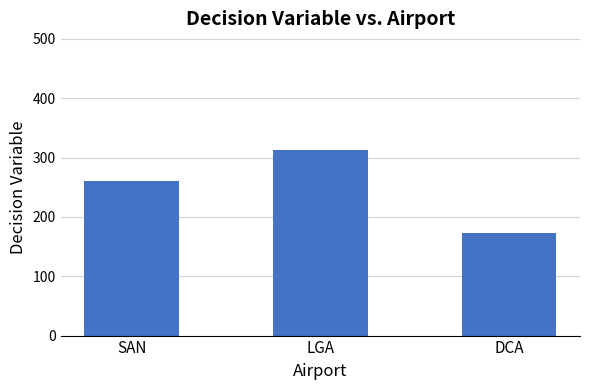

Are the bars horizontal?

No